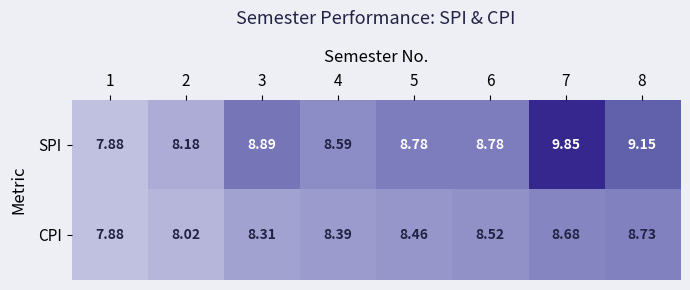

How many data points in CPI are above 8?

7